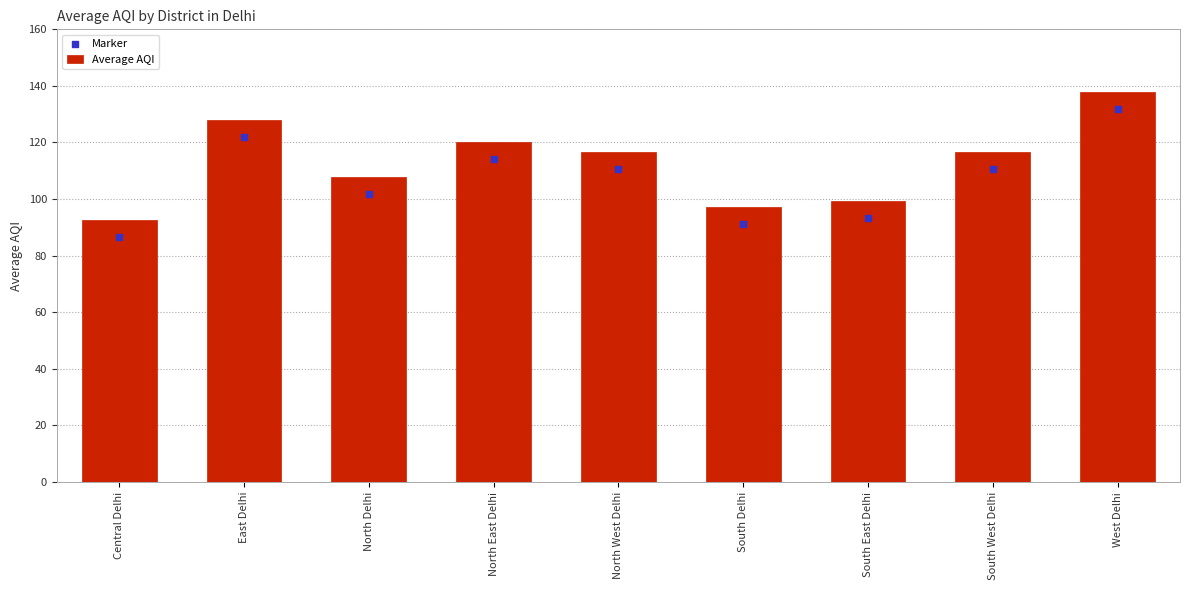

What are all the series names shown in the legend?

Average AQI, Marker